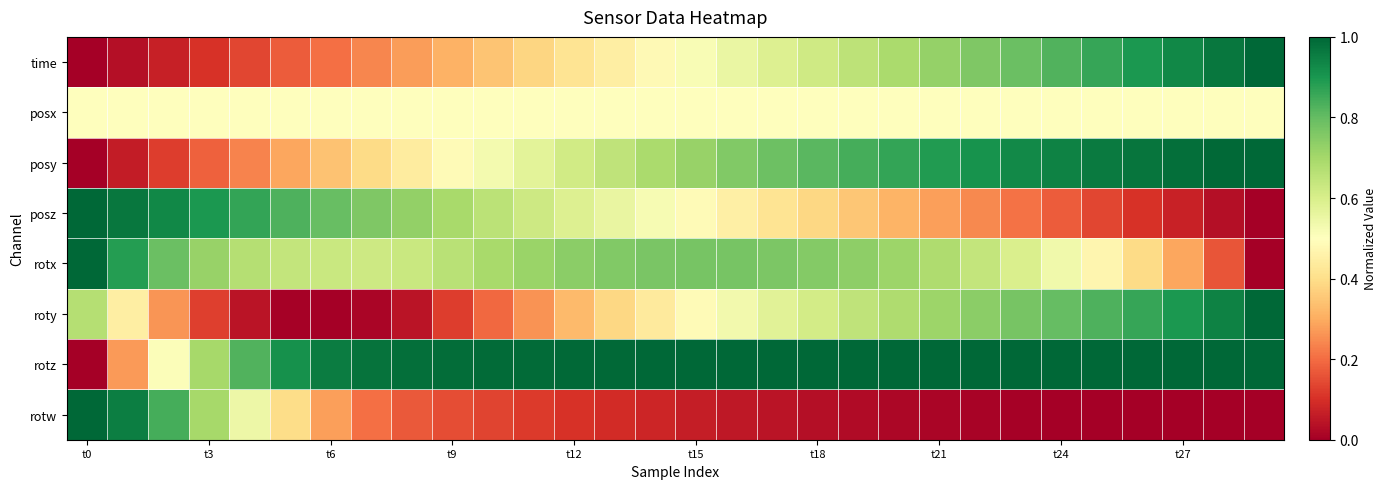

What is the greatest value displayed?

1.0